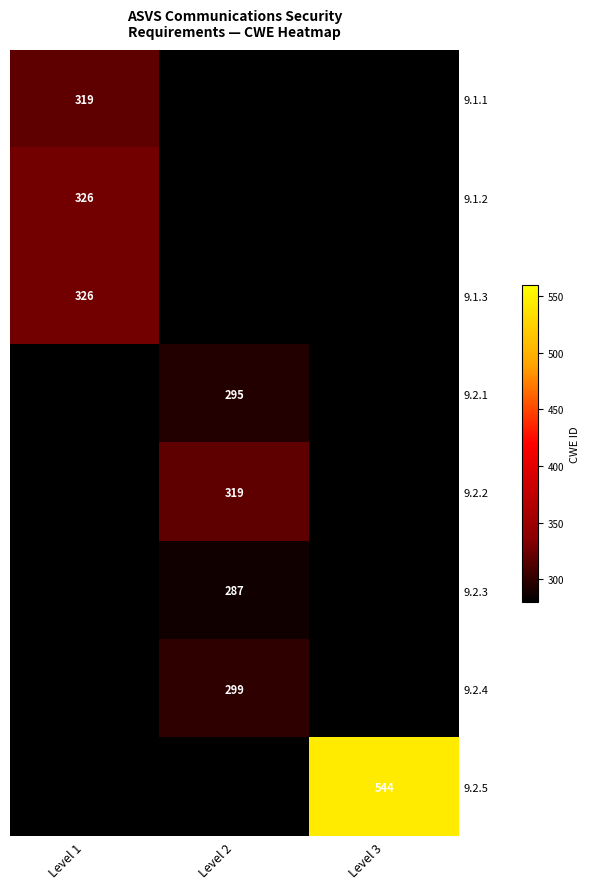

At how many categories does at least one series exceed 298?

3